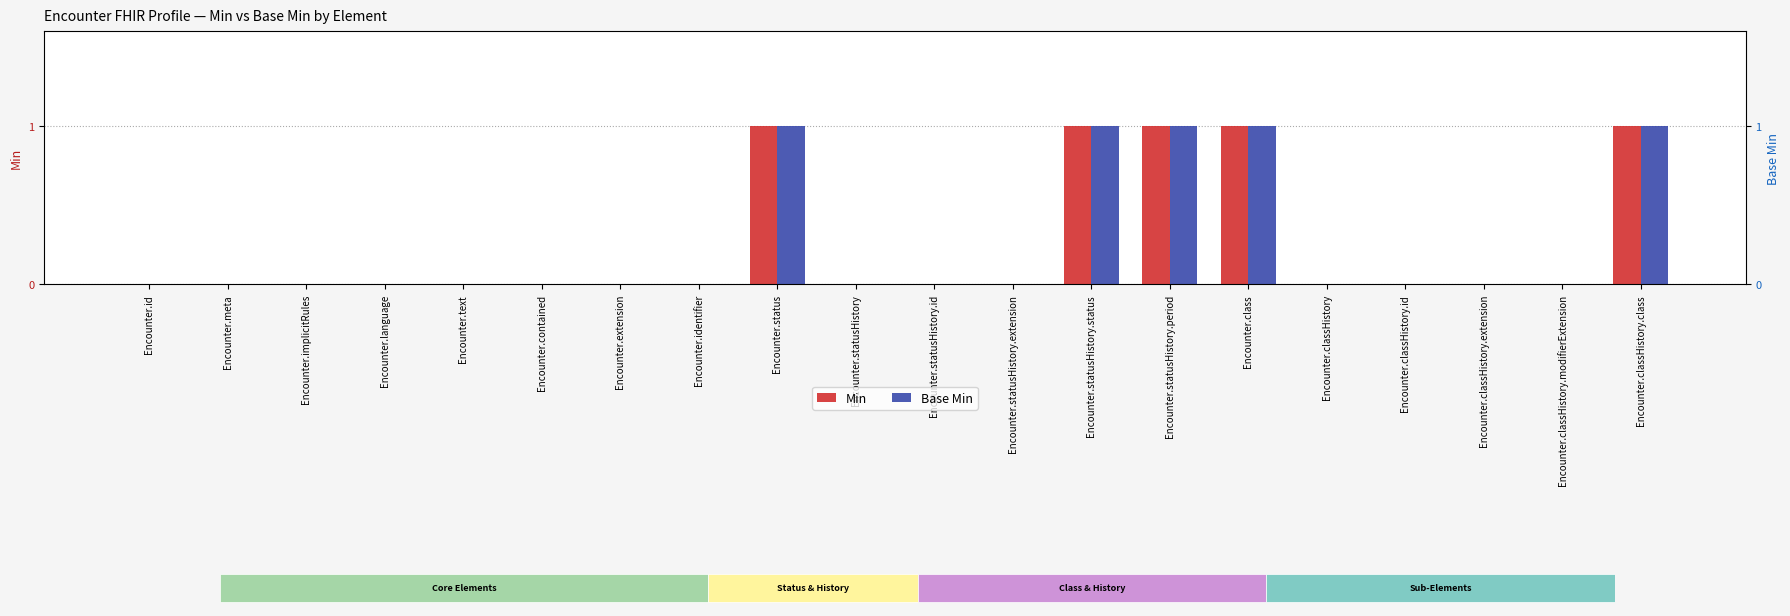

Does the chart contain stacked bars?

No